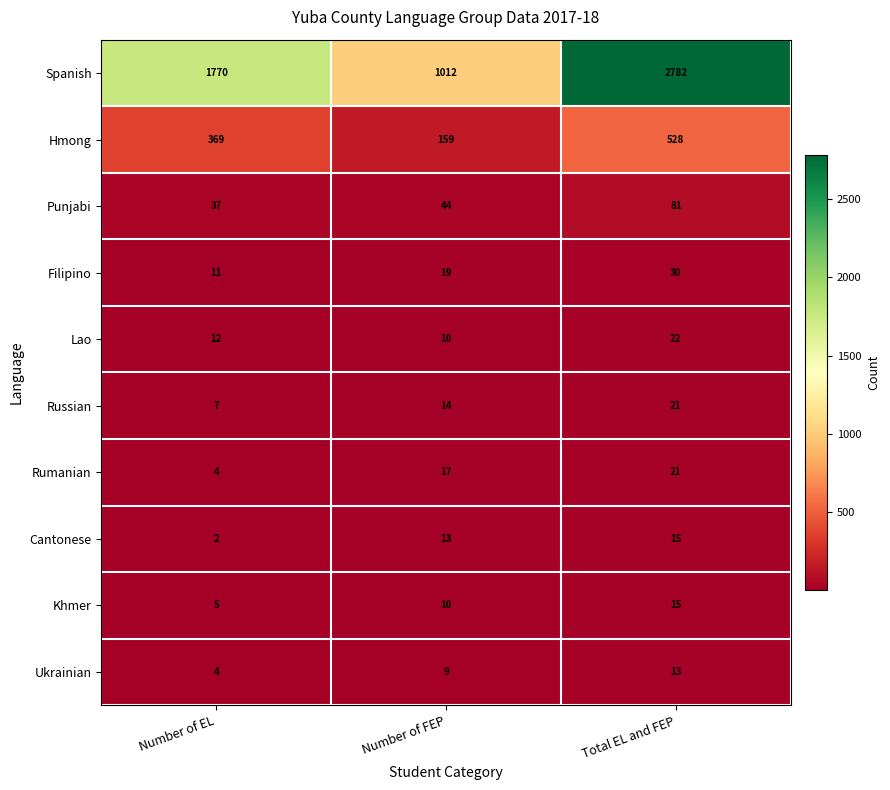

List the labels in order of Rumanian value, largest first.

Total EL and FEP, Number of FEP, Number of EL